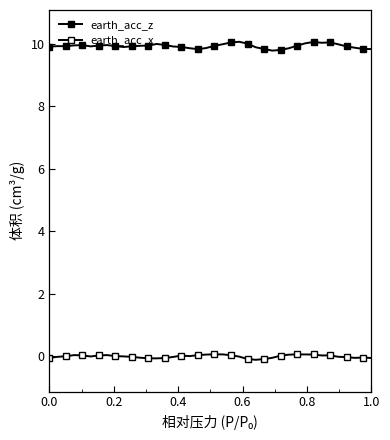

Is this an area chart (filled region under the line)?

No